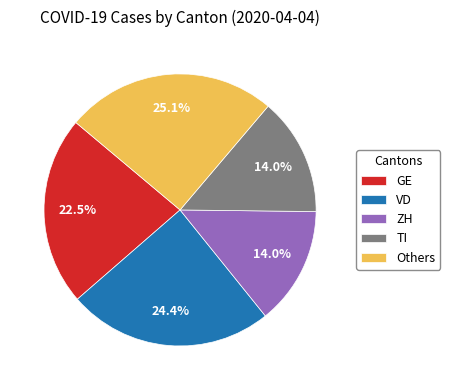

Does any single category account for the majority?

No